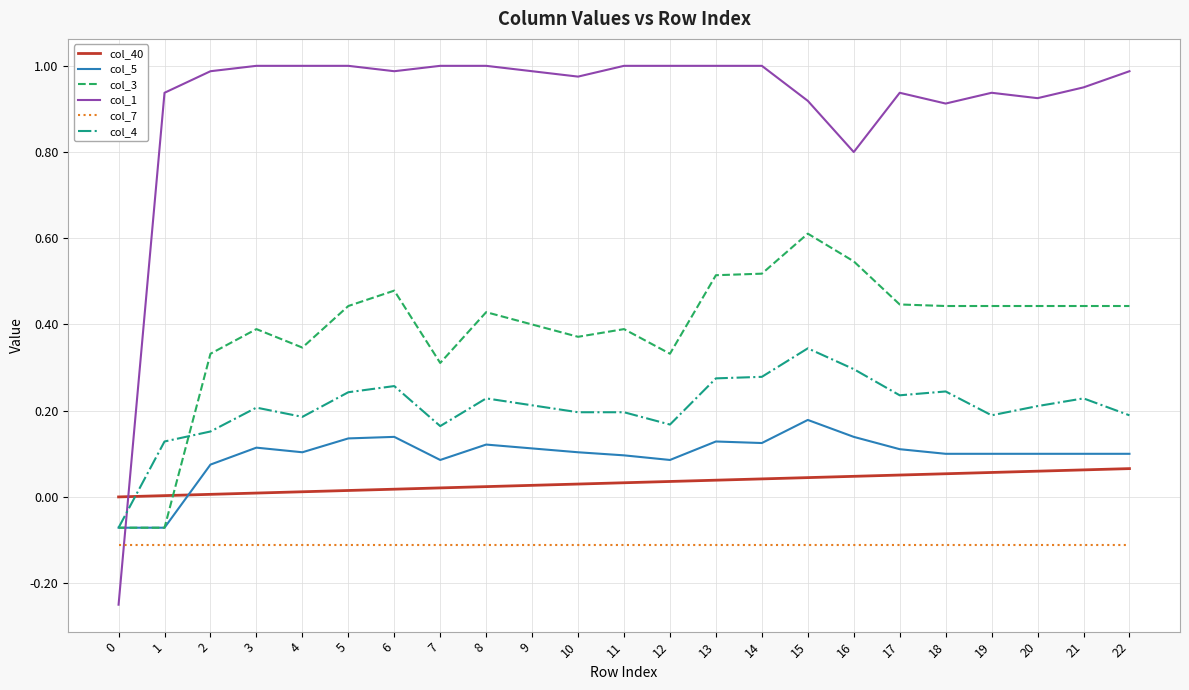

How many distinct data groups are displayed?

6